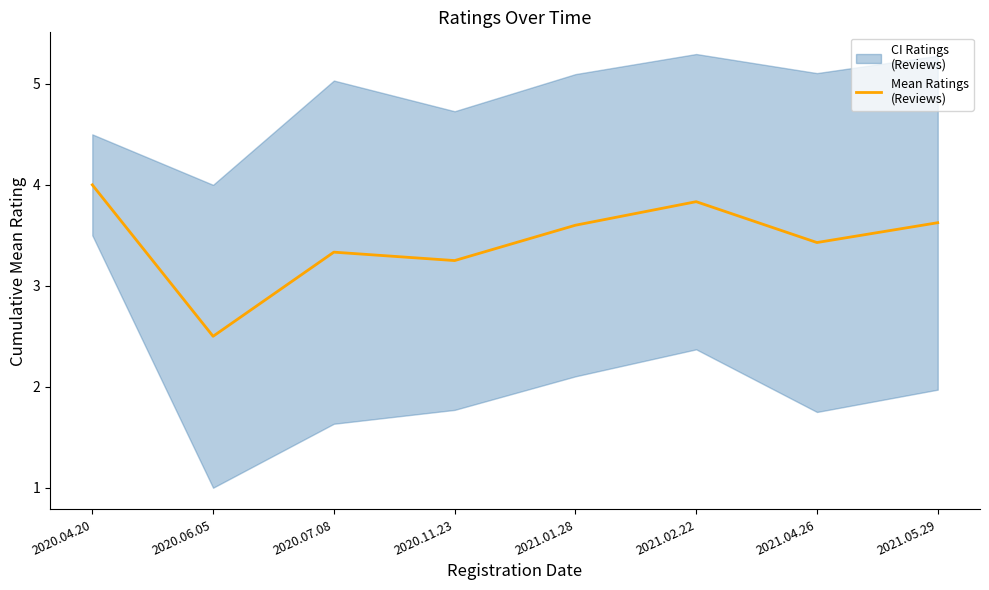

How many lines are shown in the chart?

1